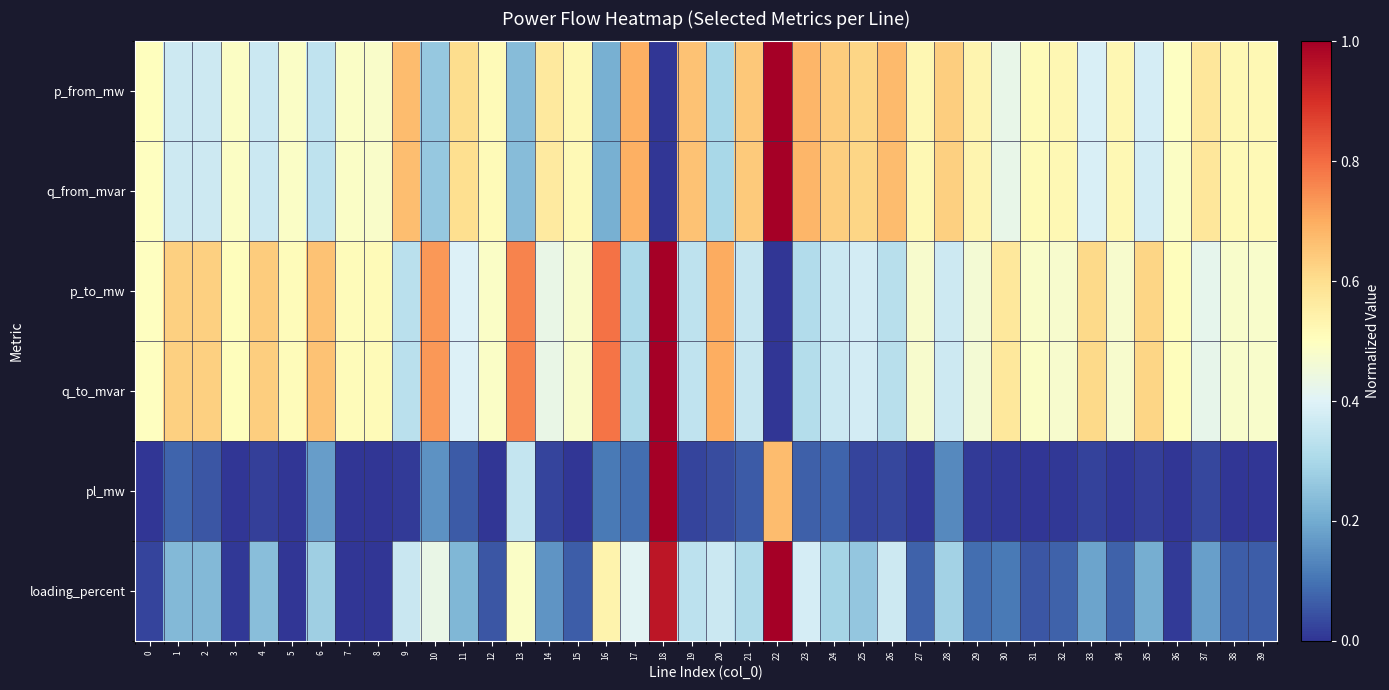

What is the difference between the highest and lowest values at 5?

0.5